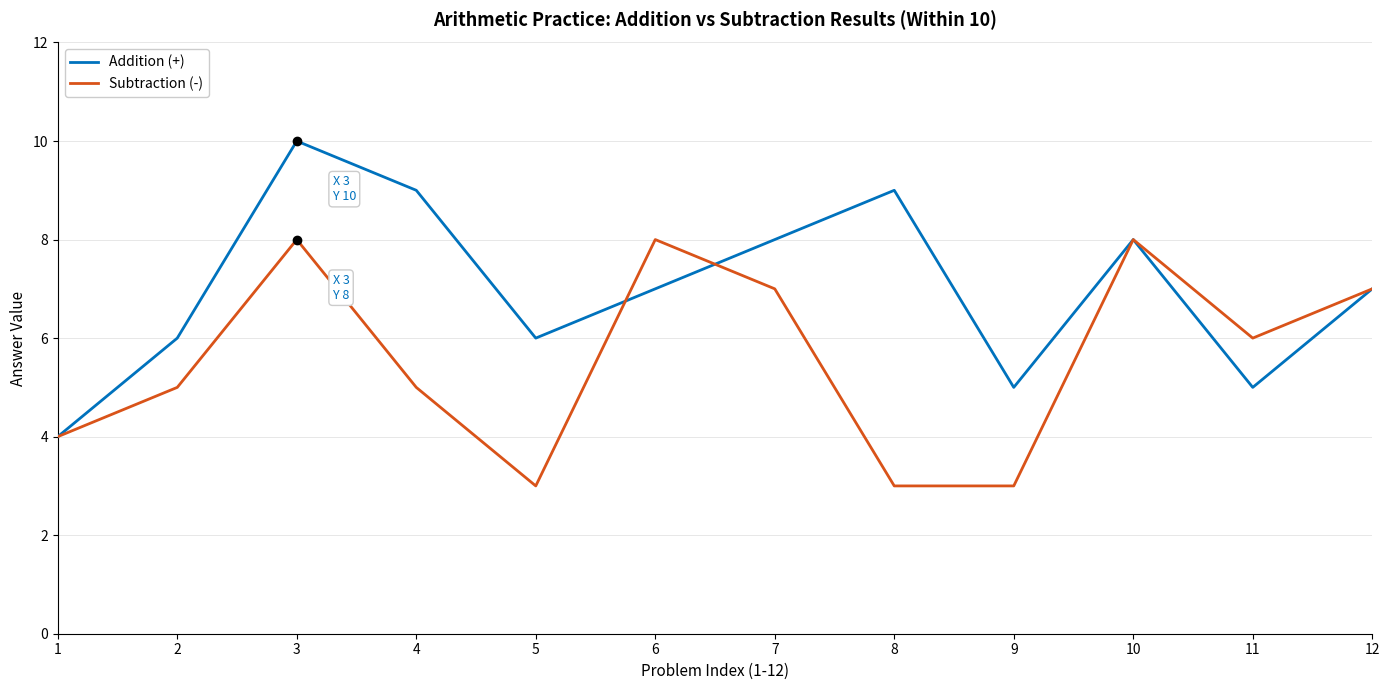

Which series has the largest range (max minus min)?

Addition (+)